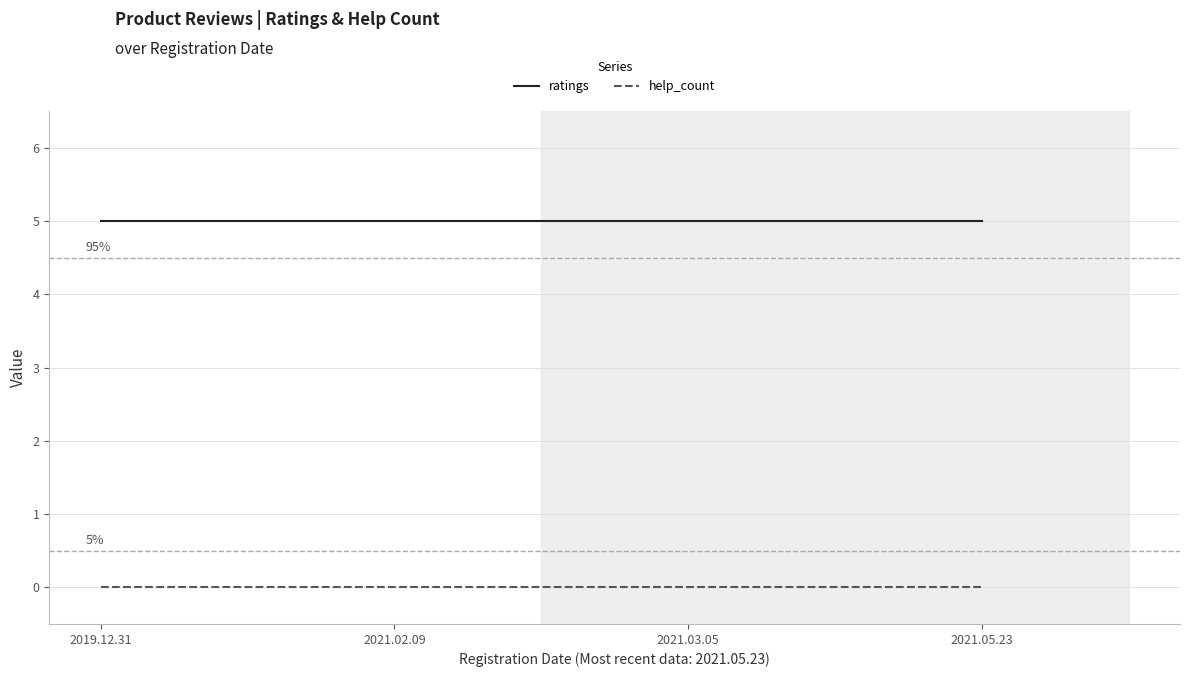

What is the greatest value displayed?

5